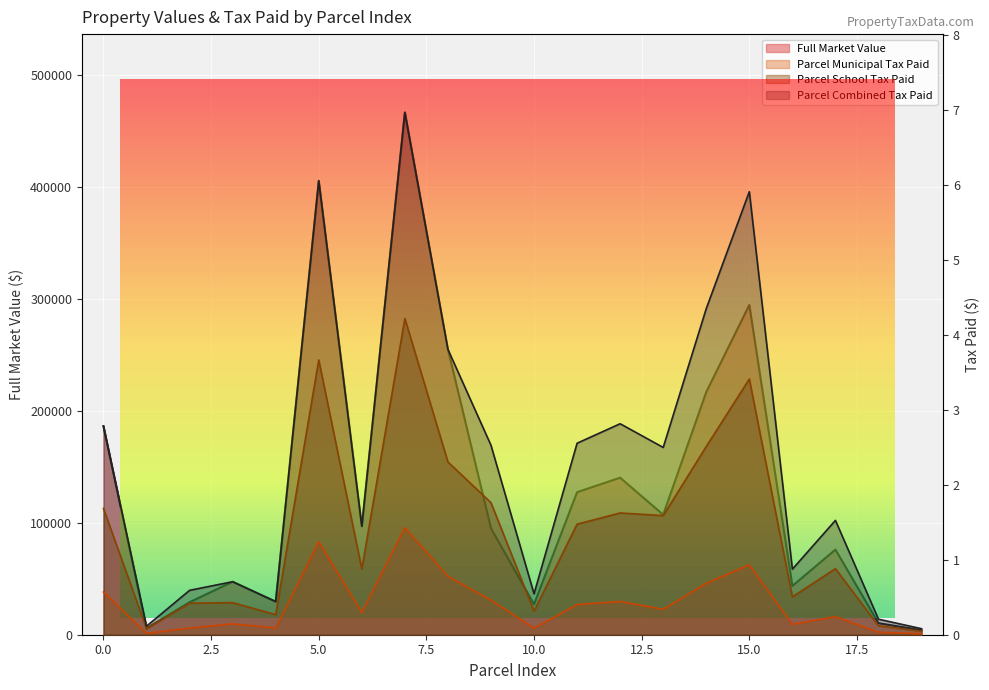

Rank the series at 8 from highest to lowest value.

Full Market Value, Parcel Combined Tax Paid, Parcel School Tax Paid, Parcel Municipal Tax Paid